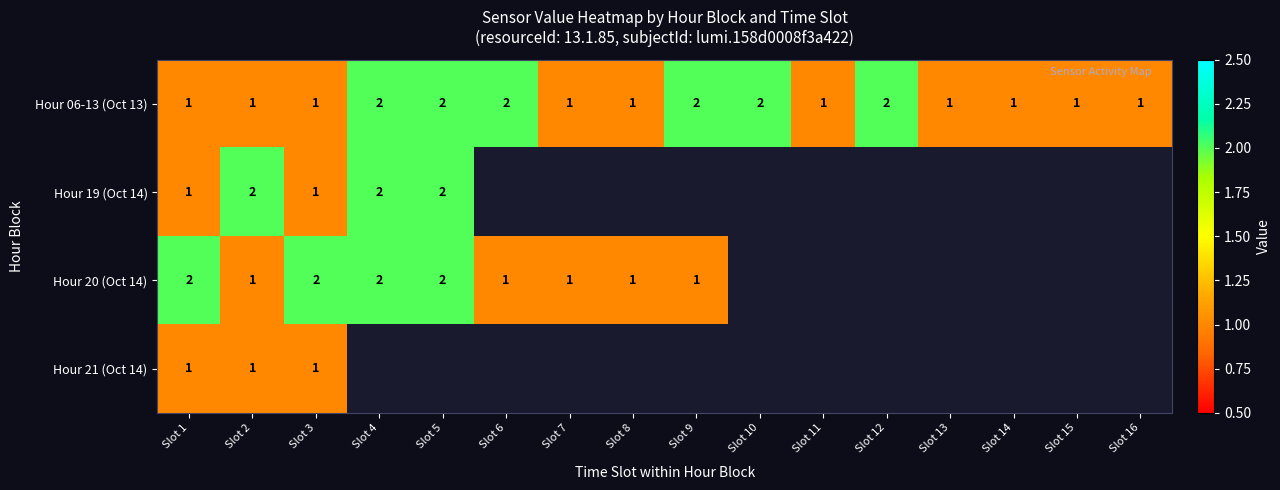

What is the sum of all Hour 06-13 (Oct 13) values?

22